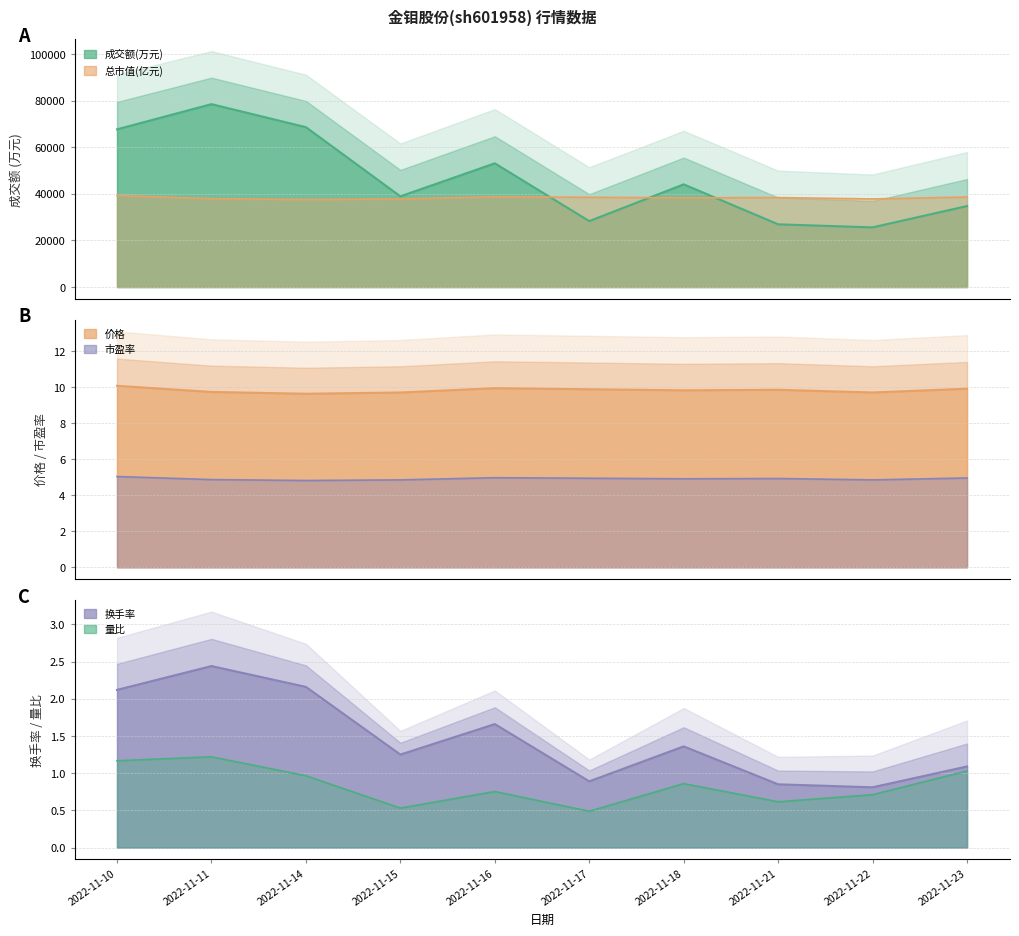

At which label does 换手率 first exceed 1?

2022-11-10